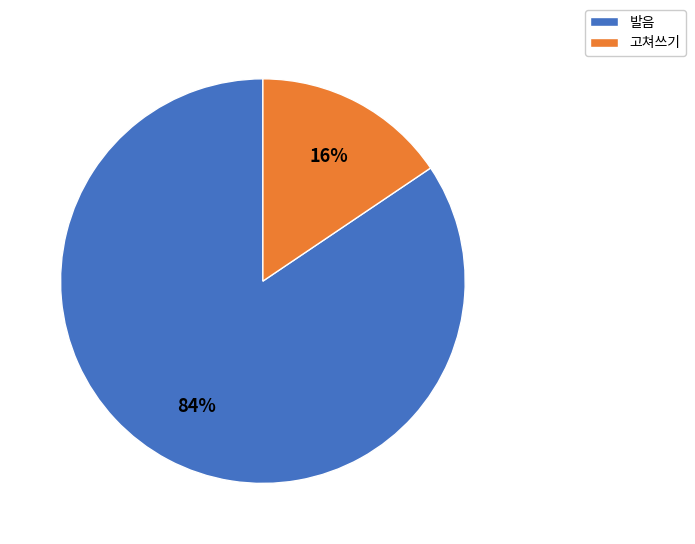

Combined, do 고쳐쓰기 and 발음 account for over 50%?

Yes